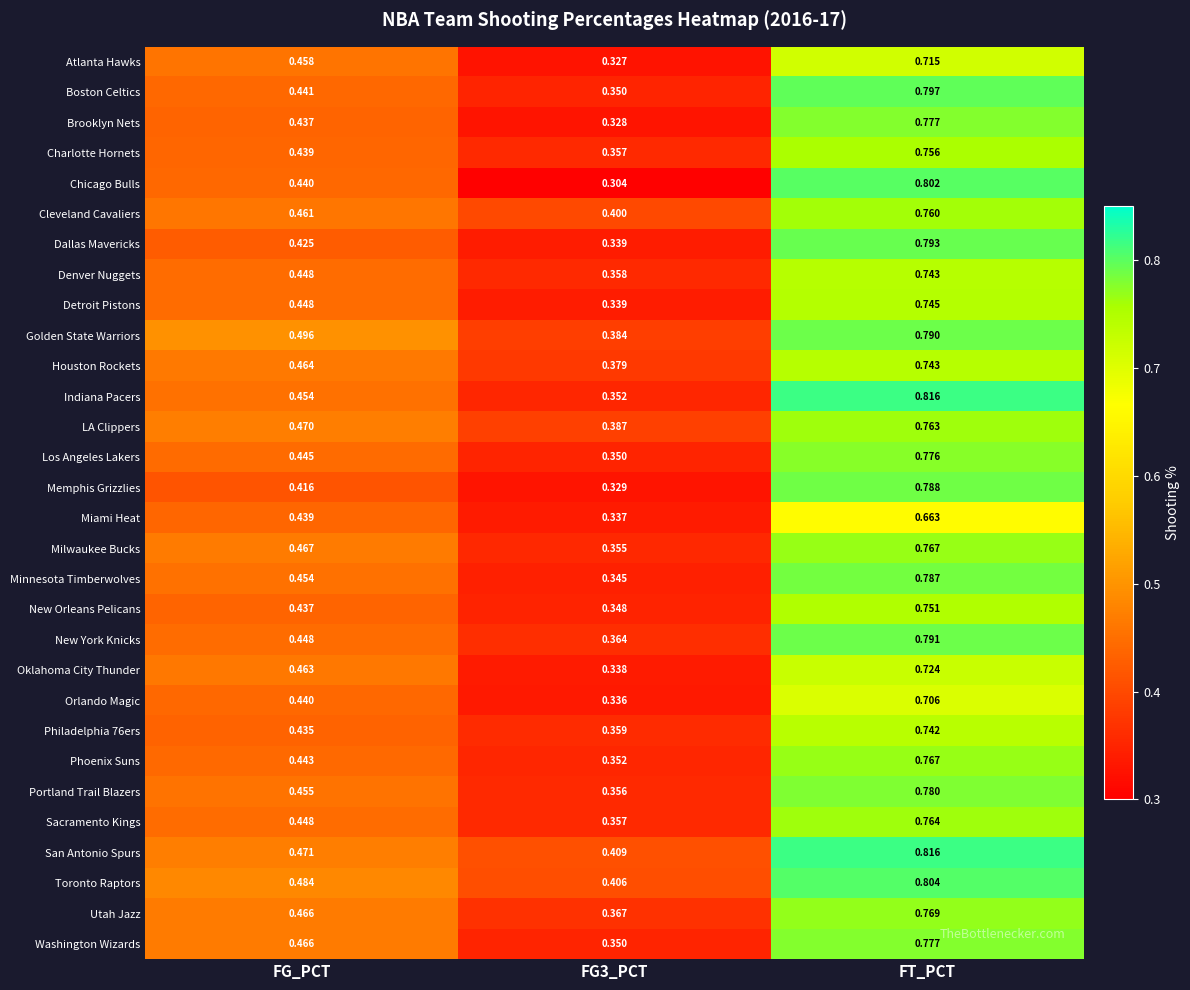

Which label corresponds to the largest value in the chart?

FT_PCT